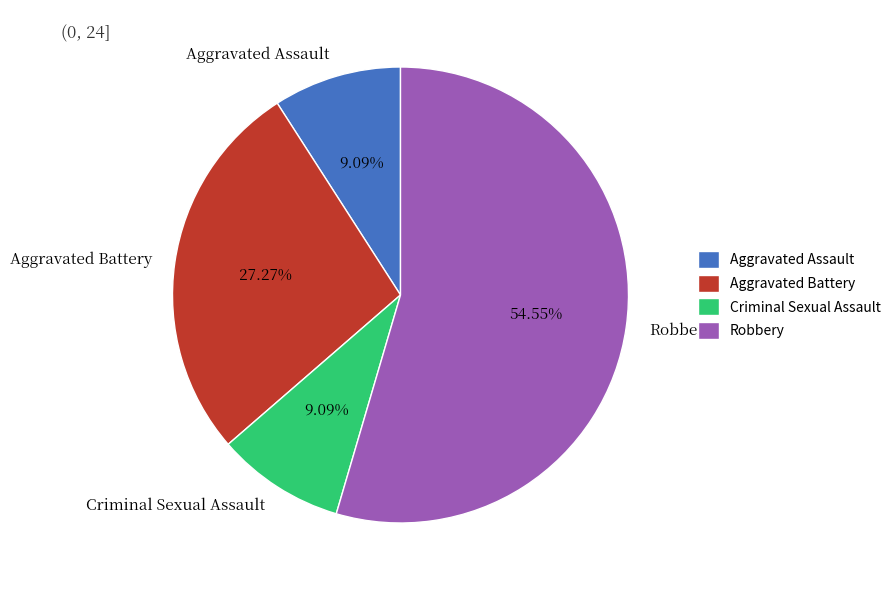

What is the largest slice in the pie chart?

Robbery